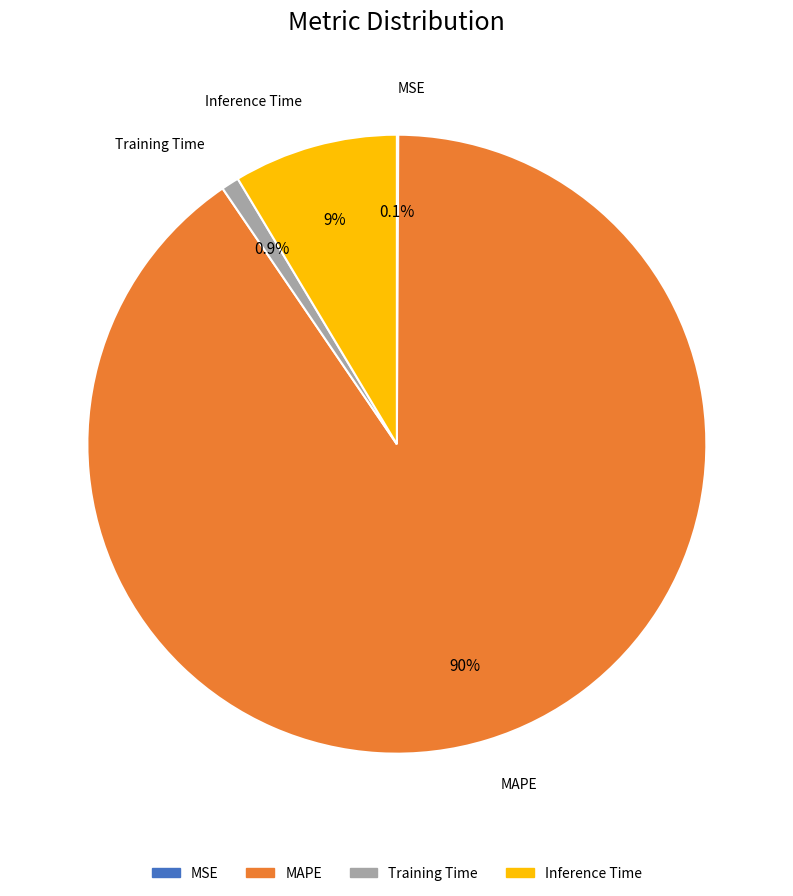

Between Inference Time and MAPE, which is larger?

MAPE